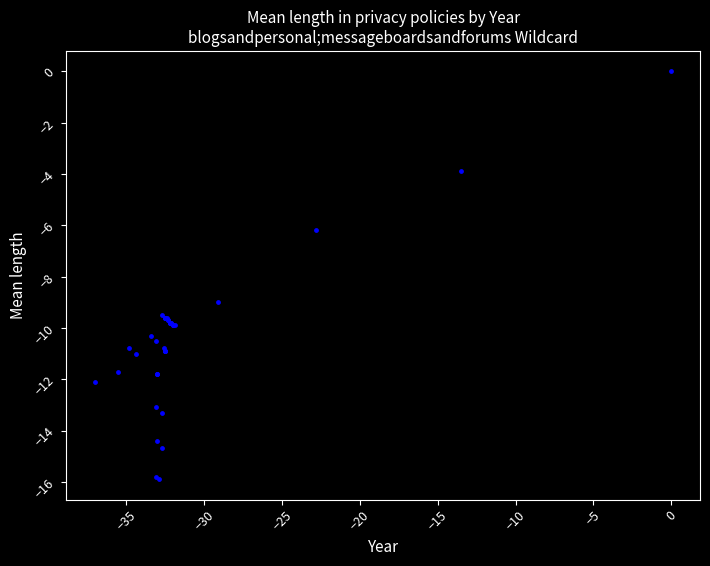

What Y value in the scatter plot is closest to -7?

-6.2